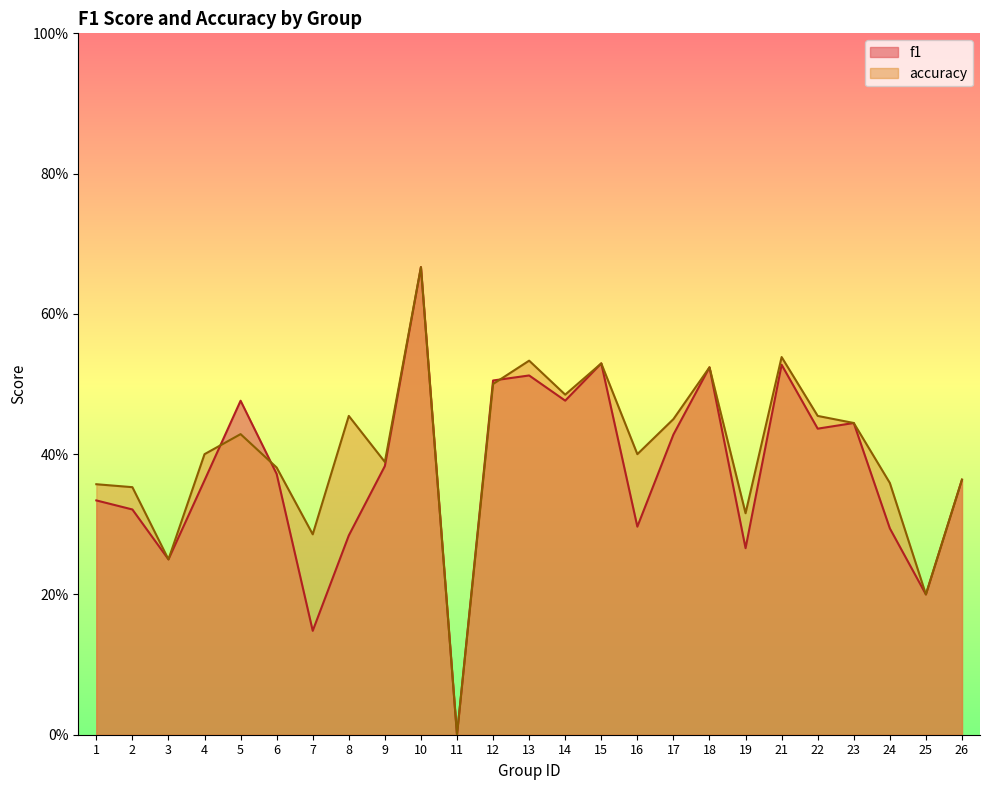

How many series are shown in this chart?

2